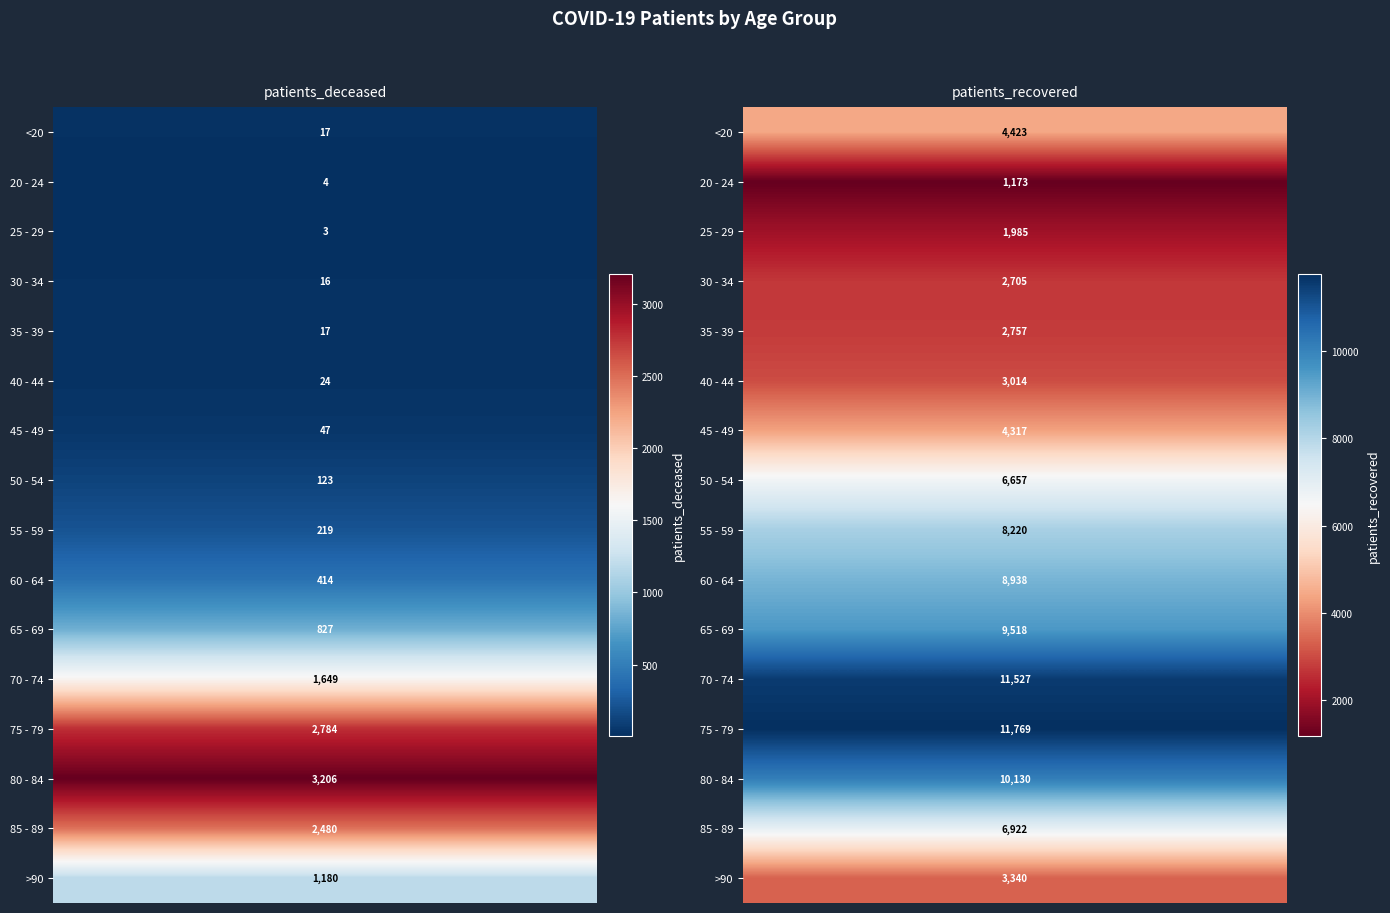

Between 1 and 0, which is larger?

1